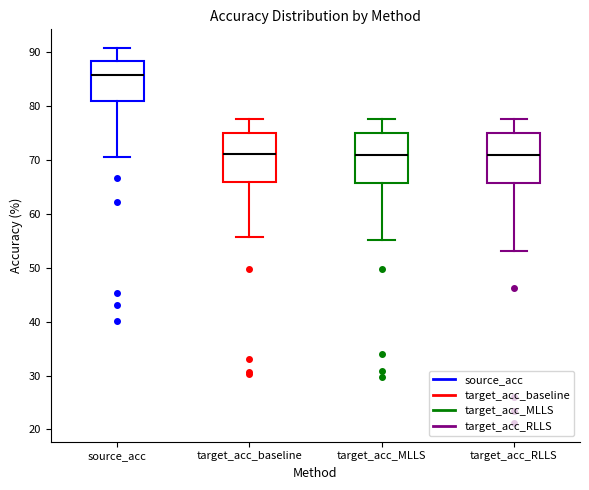

Where does the median line of the box for target_acc_RLLS sit on the y-axis? The values are not printed on the chart, so give them approximately, as read against the axis.

71